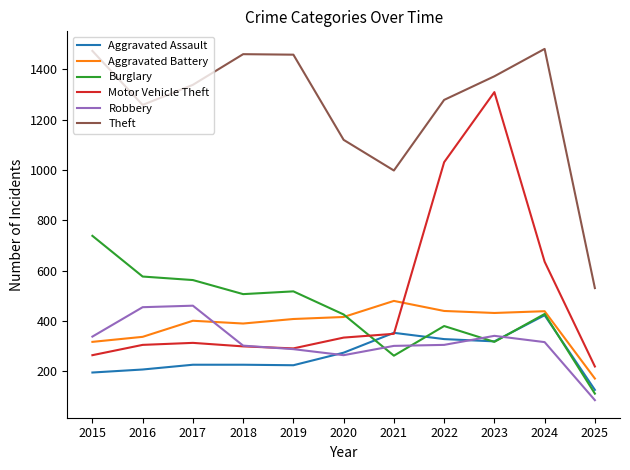

At which label does Theft reach its minimum?

2025